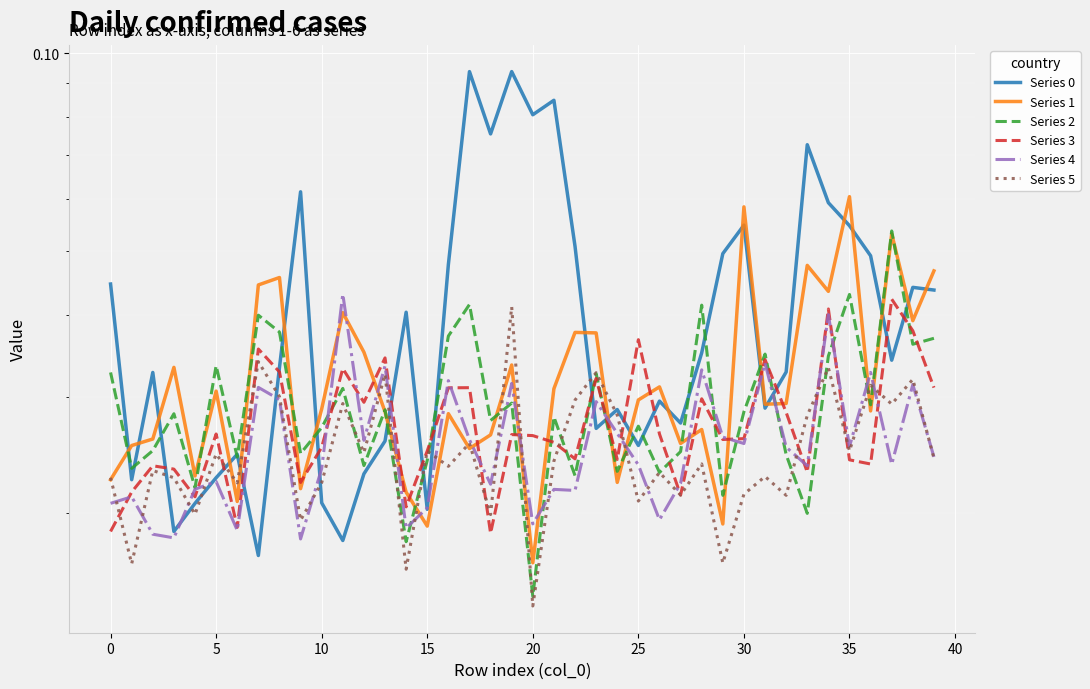

True or false: Series 0 has a value of 0.1 at 34.

False